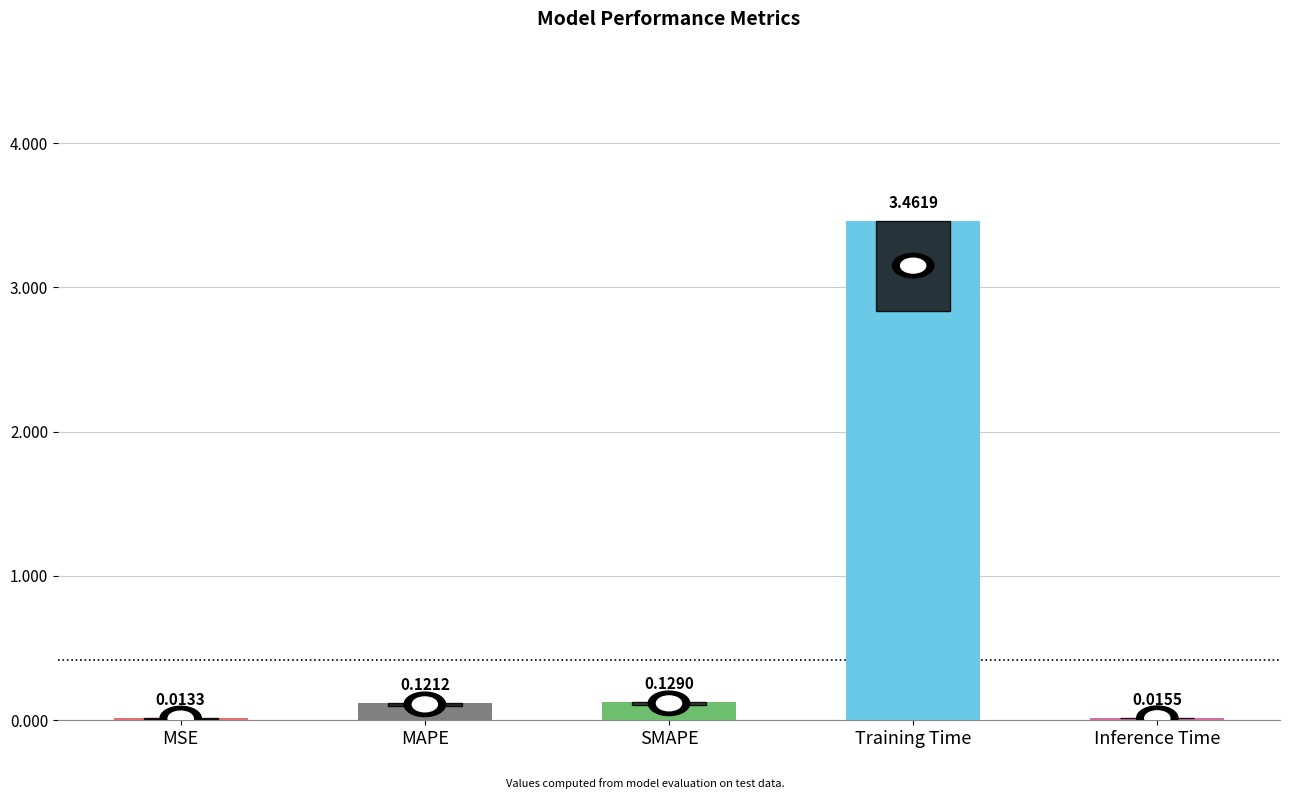

Which has a higher value, MSE or MAPE?

MAPE